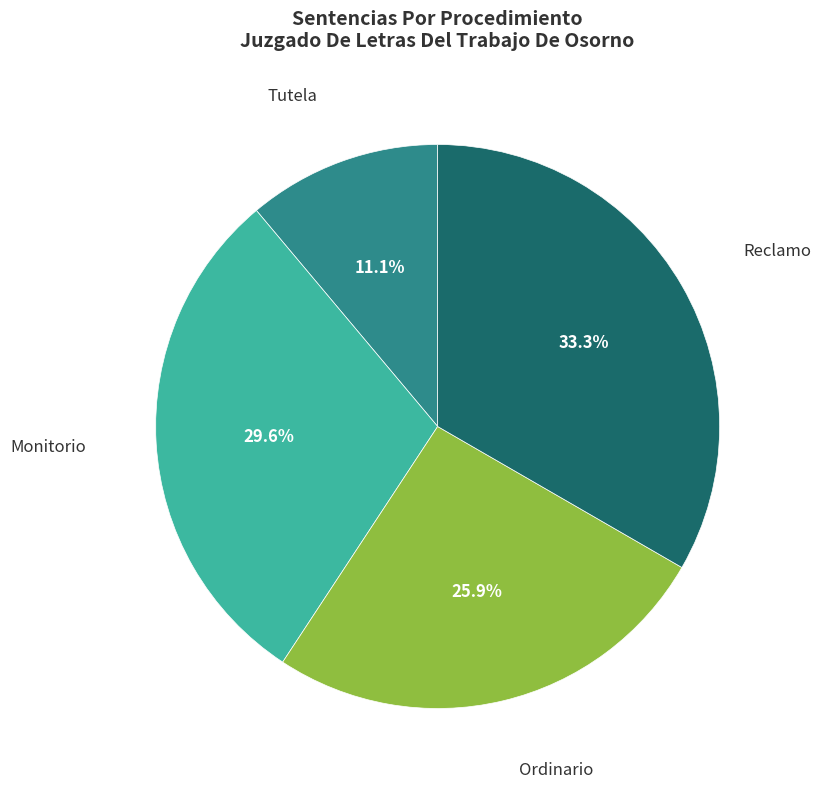

Is there any slice that represents more than half of the pie?

No